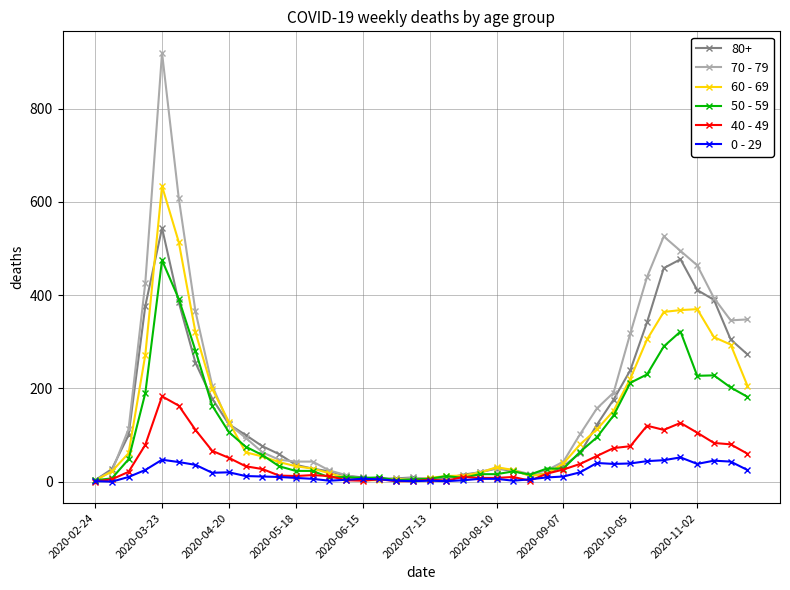

True or false: 80+ has more than 1 interior local peaks.

True